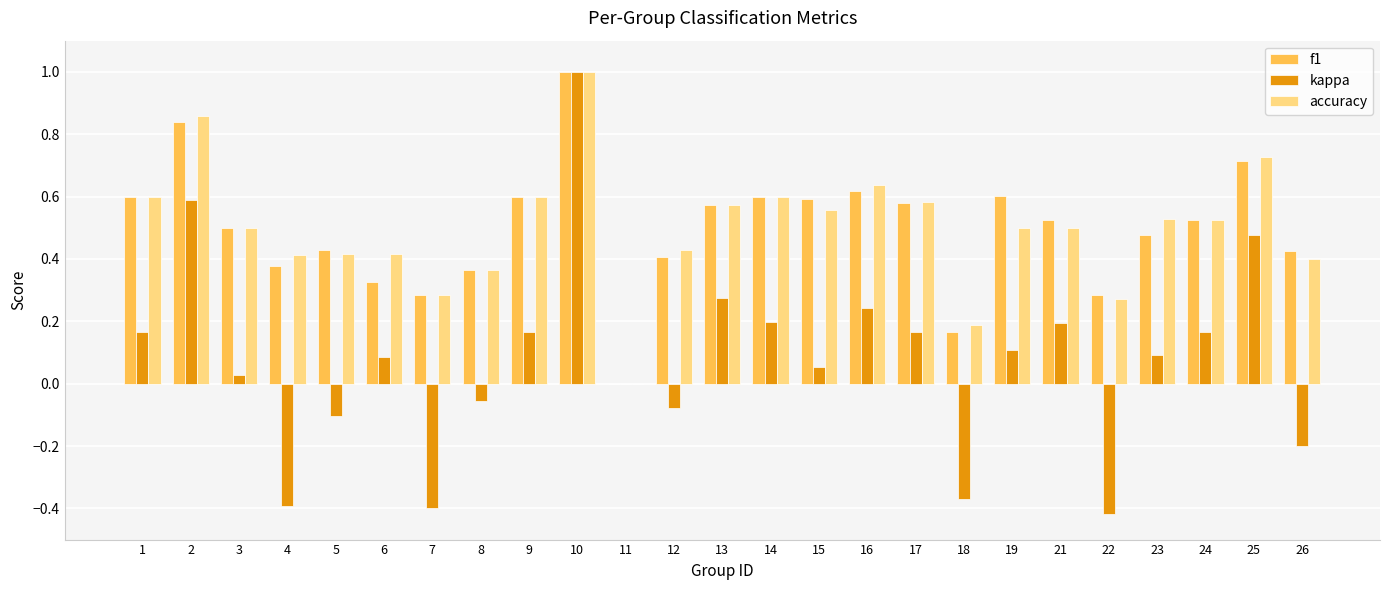

What is the total value across all series at 15?

1.2